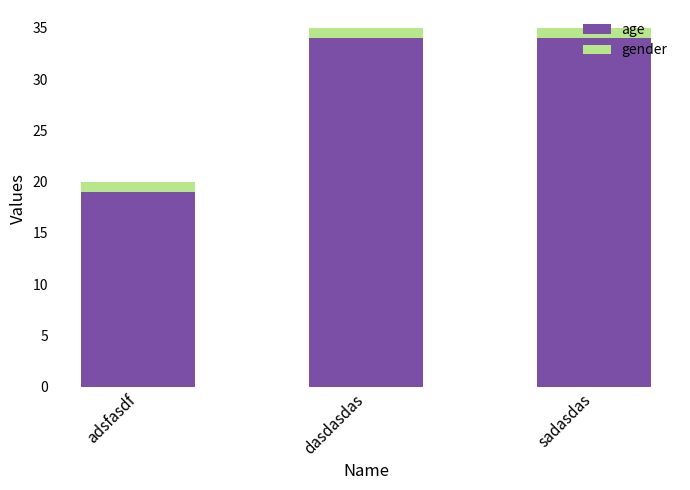

Does the chart contain stacked bars?

Yes